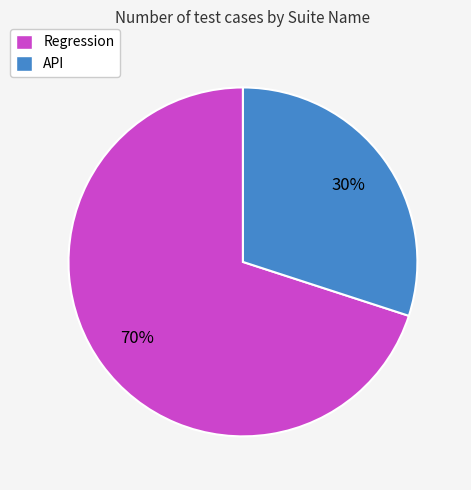

Count the number of slices in the pie.

2